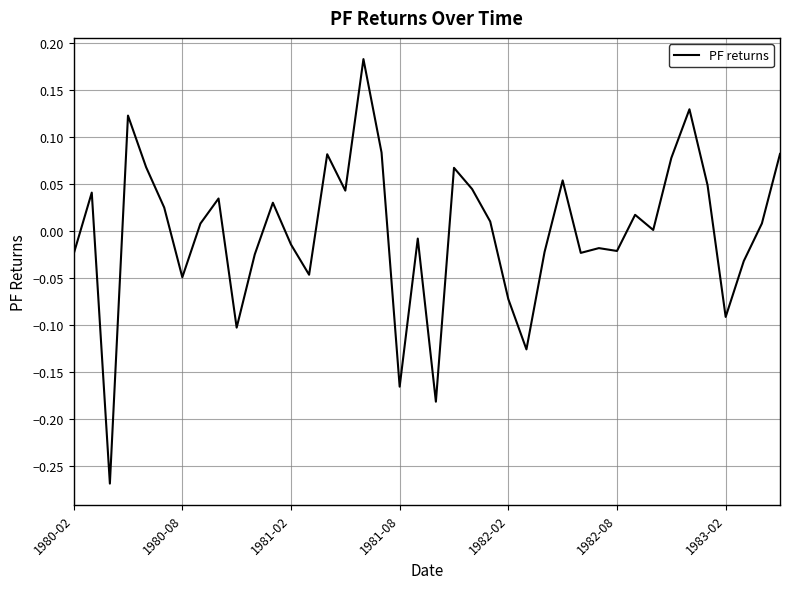

True or false: the data has more than 2 interior local peaks.

True